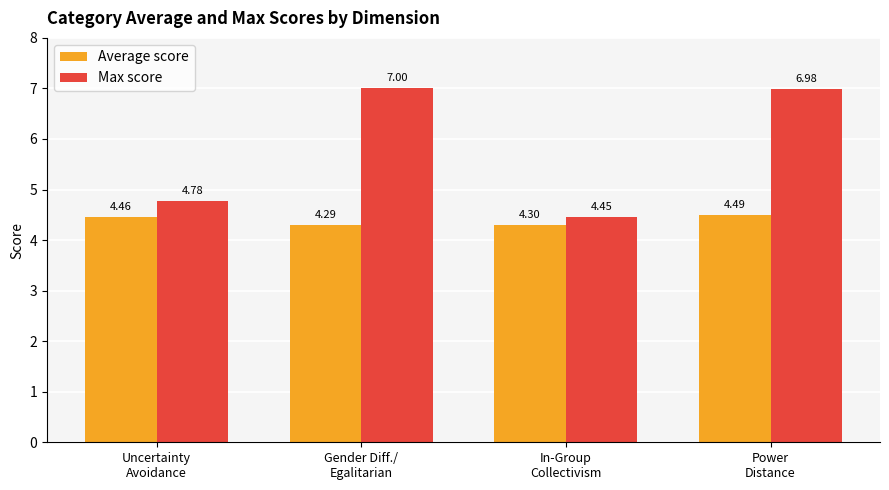

What are all the series names shown in the legend?

Average score, Max score